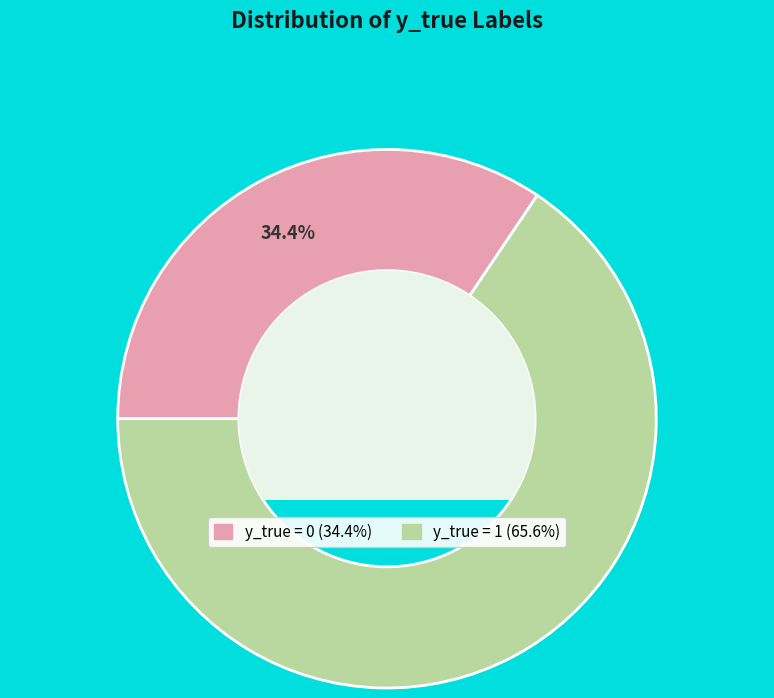

To the nearest percent, what is the difference between the largest and smallest slice percentages?

31%